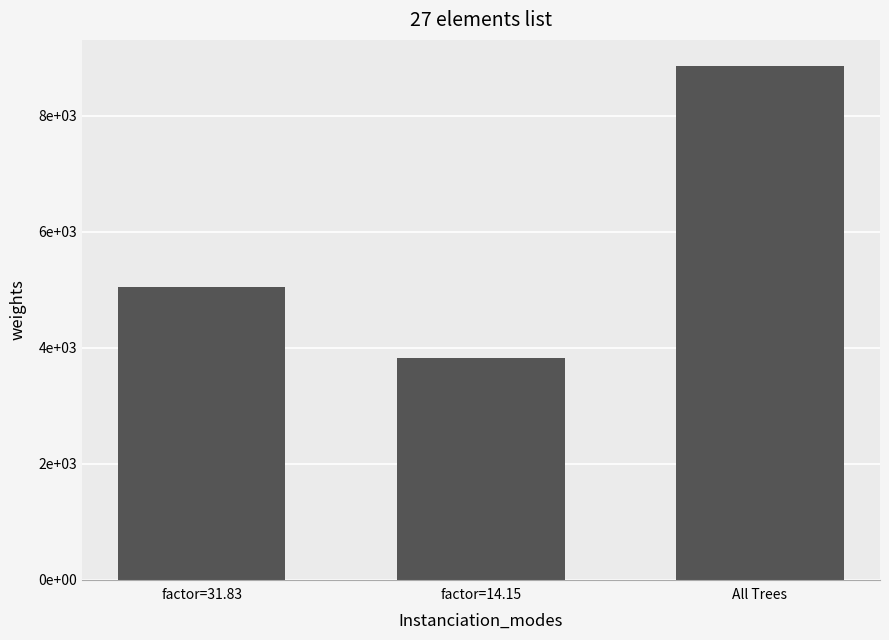

What is the label of the 3rd bar from the right?

factor=31.83